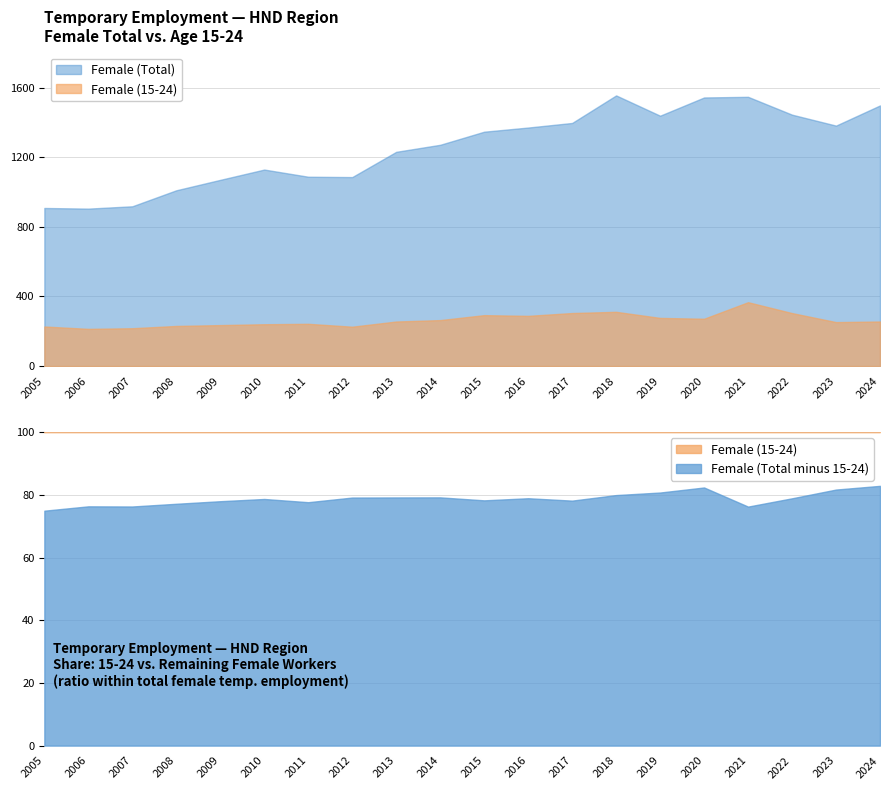

True or false: Female (Total) has a value of 1396.5 at 2017.

True